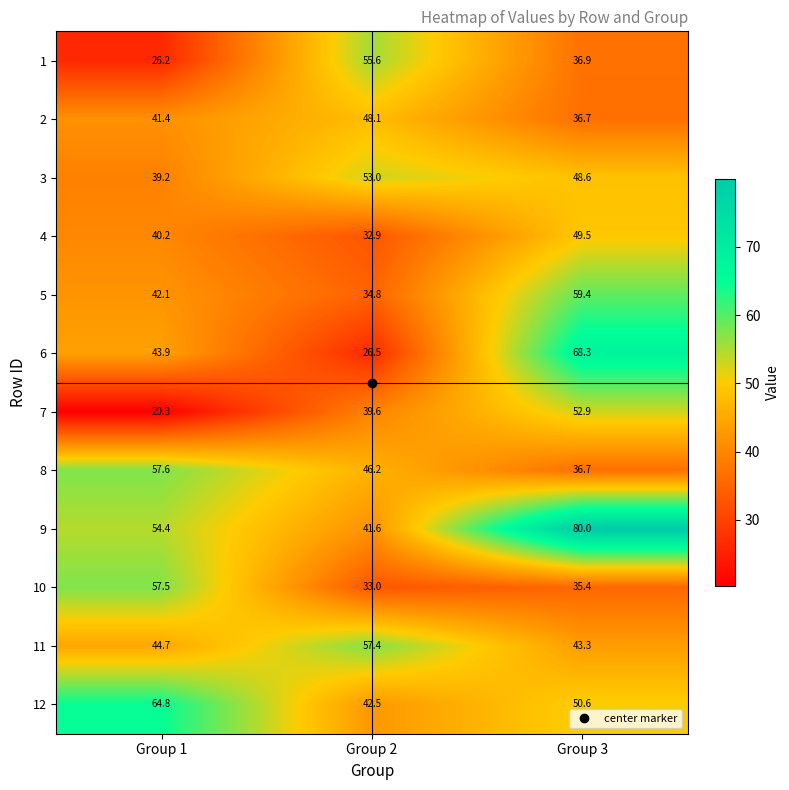

At which category is the sum across all series the highest?

Group 3